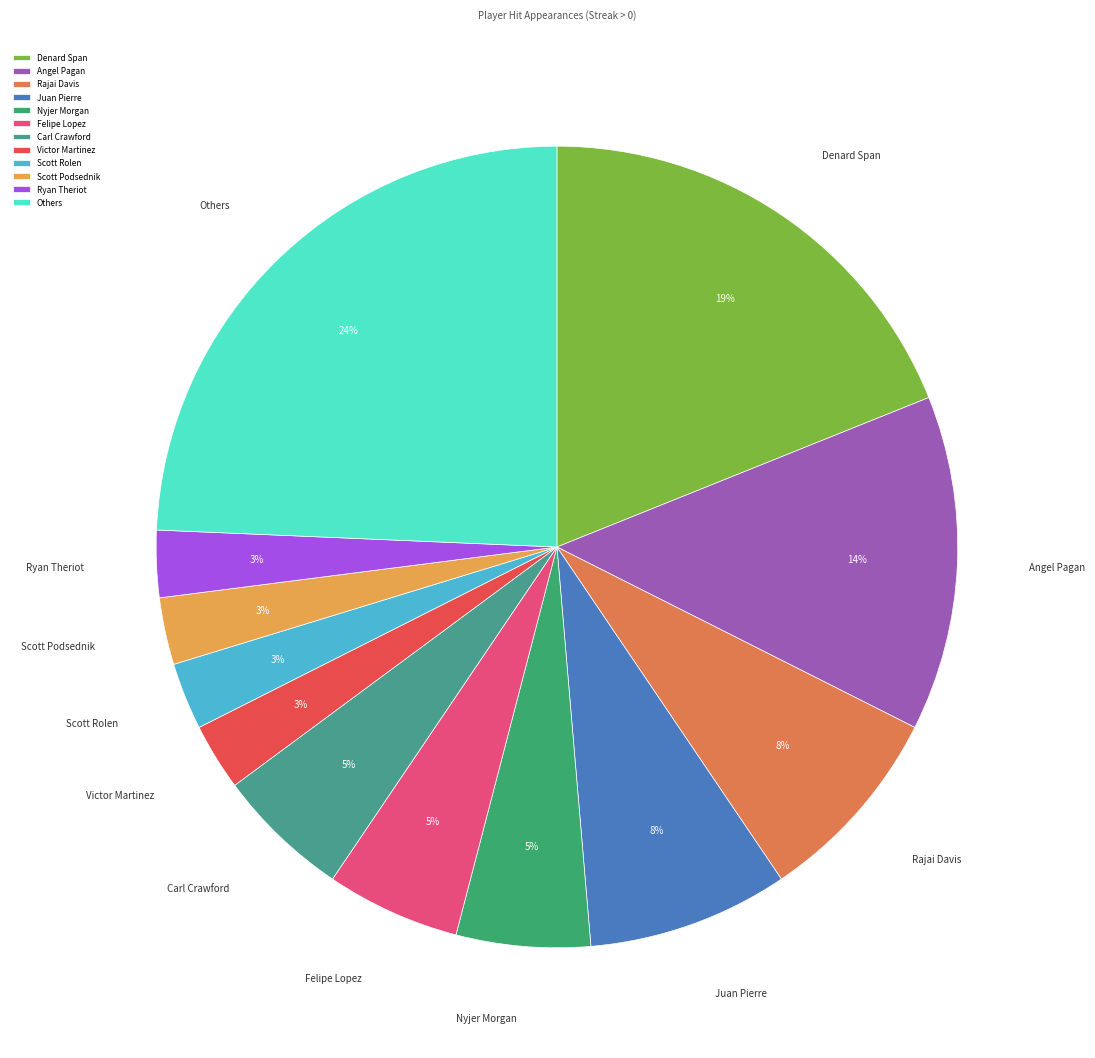

The Juan Pierre slice represents 17% of the pie. True or false?

False